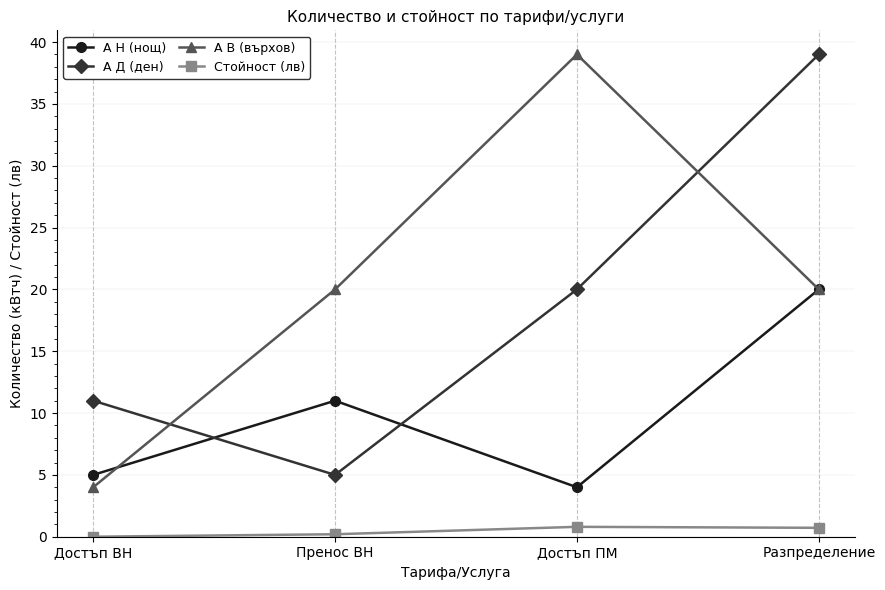

What is the difference between the second highest and second lowest values in the А Д (ден) series?

9.0